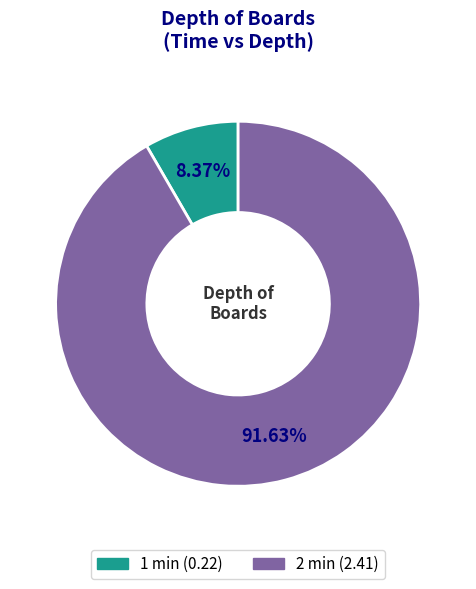

Between 1 min (0.22) and 2 min (2.41), which is larger?

2 min (2.41)